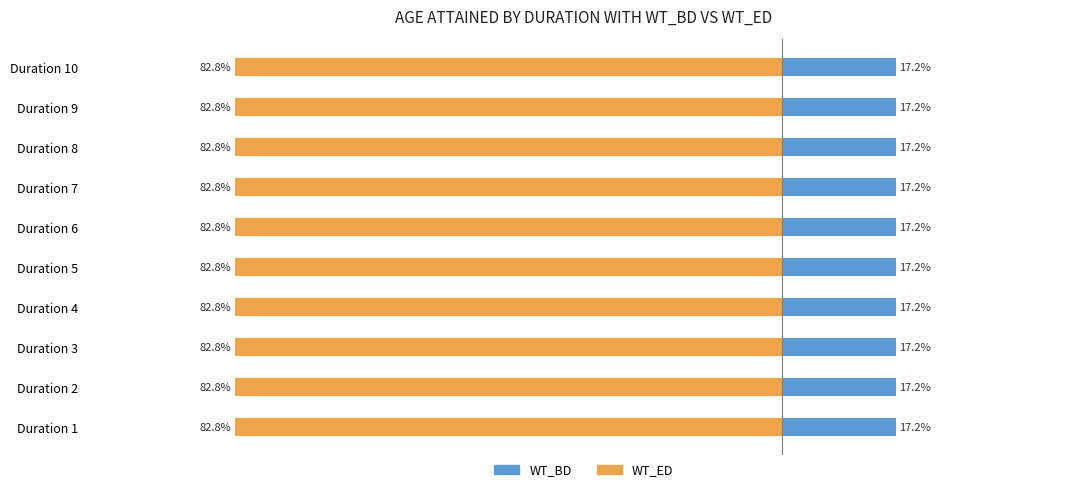

At which category does the chart reach its peak across all series?

1